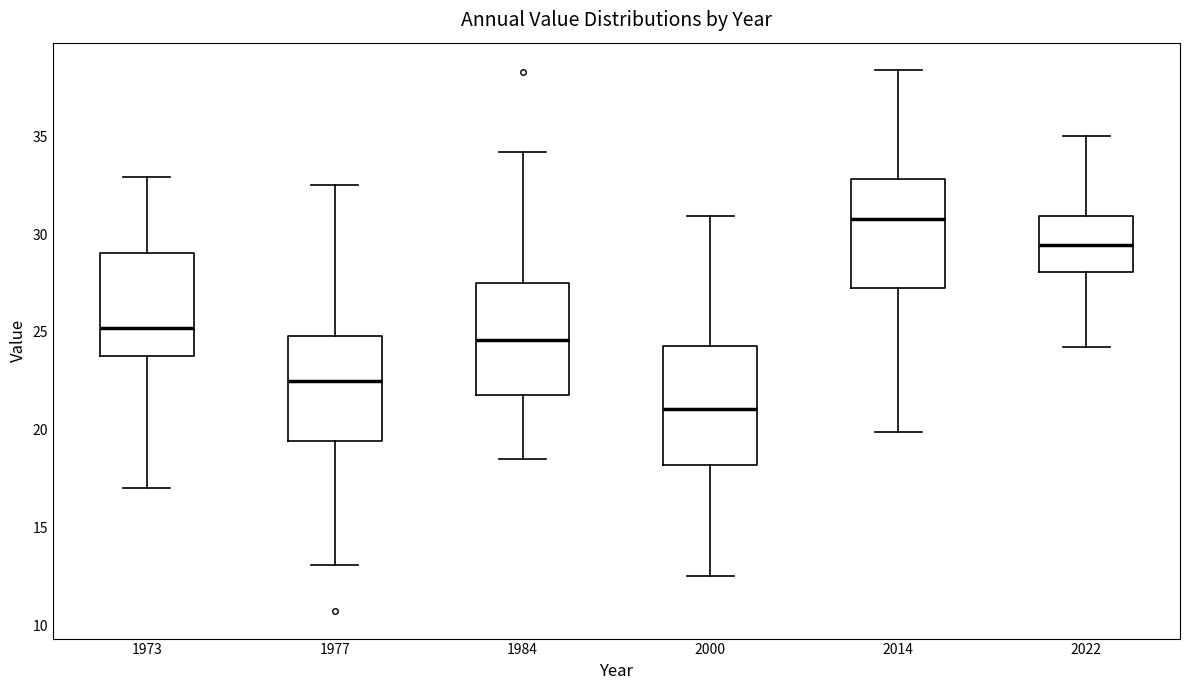

Where does the upper whisker of the box at x = 1977 end on the y-axis? The values are not printed on the chart, so give them approximately, as read against the axis.

32.5